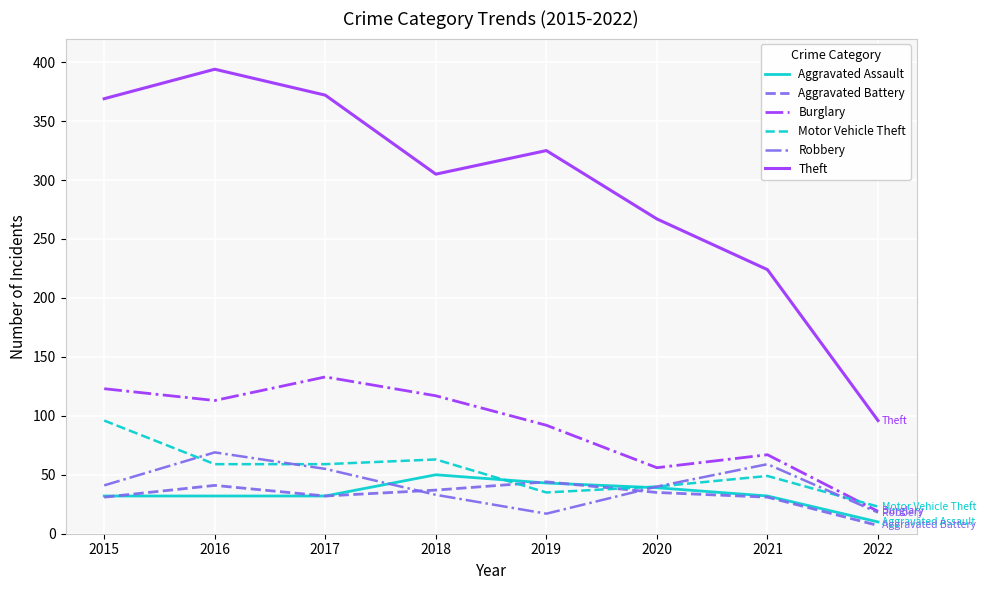

How many lines are shown in the chart?

6